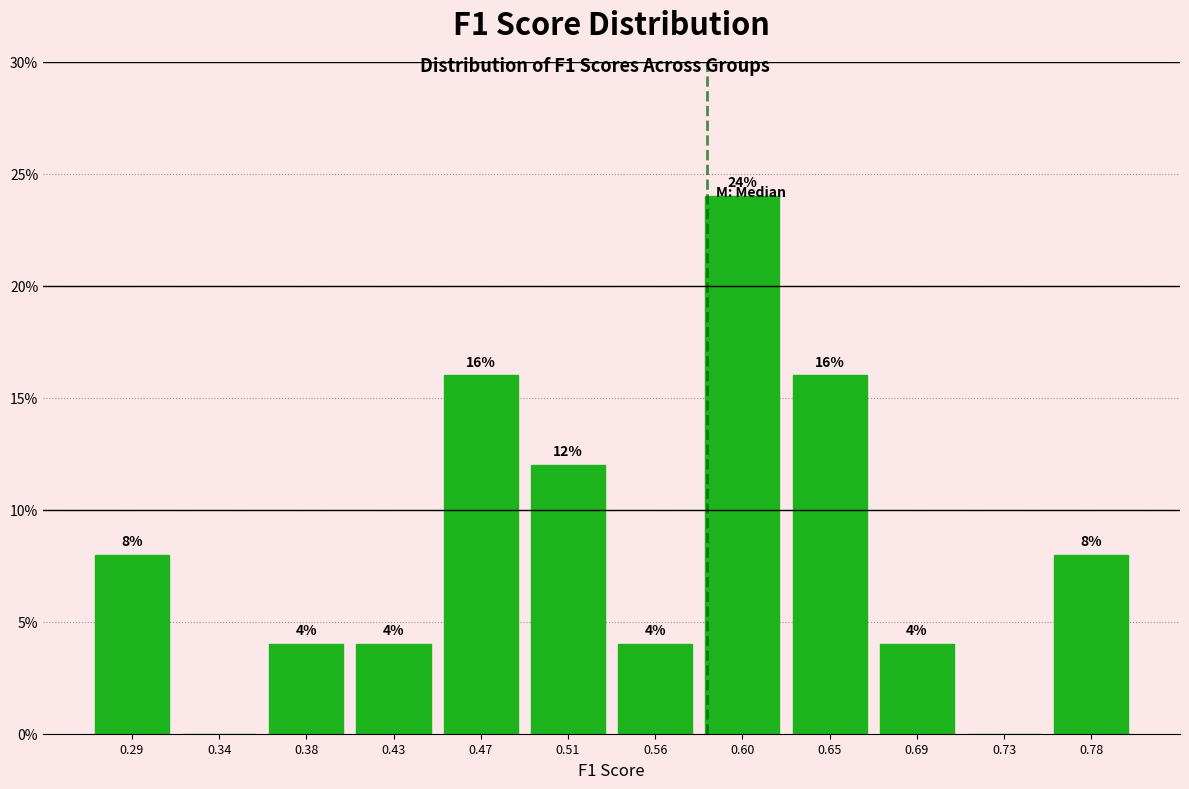

Over which range of the x-axis is the bar tallest?

0.580 to 0.625